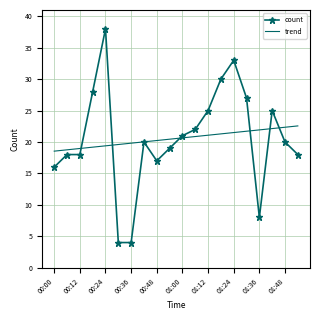

Which series has the widest spread of values?

count